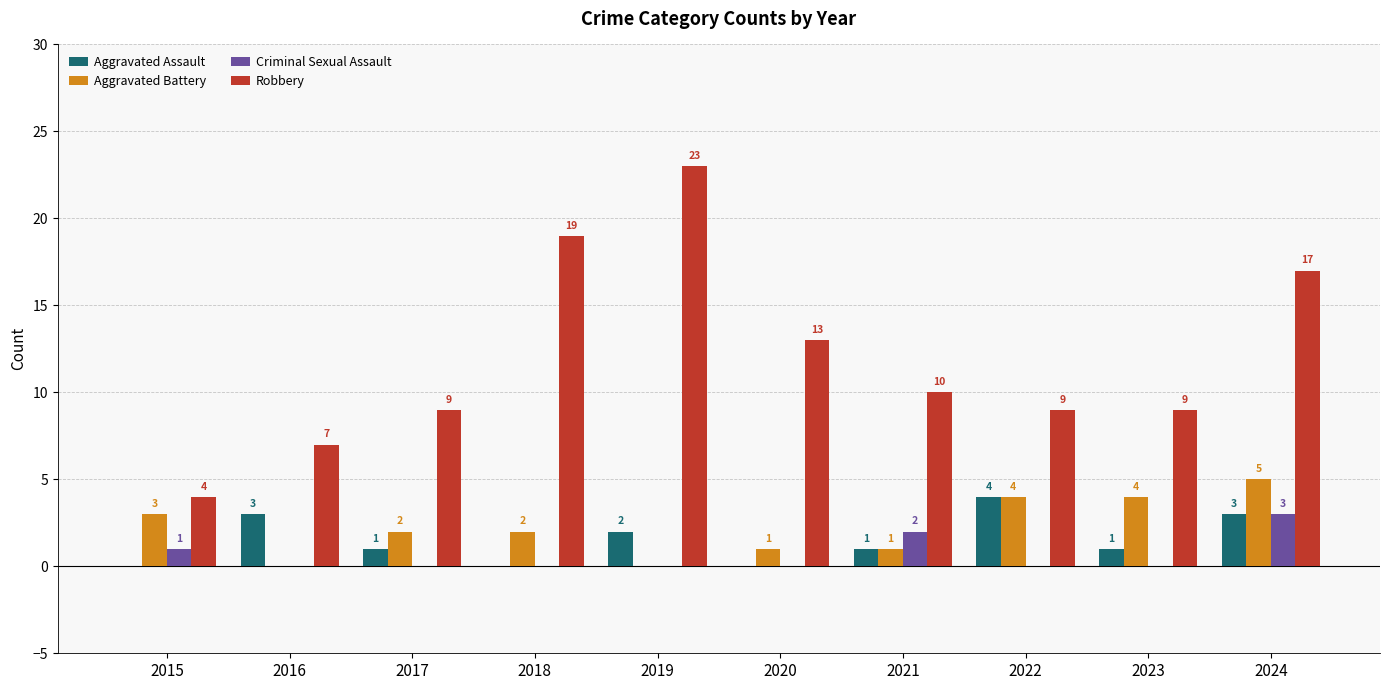

How many groups of bars are there?

10